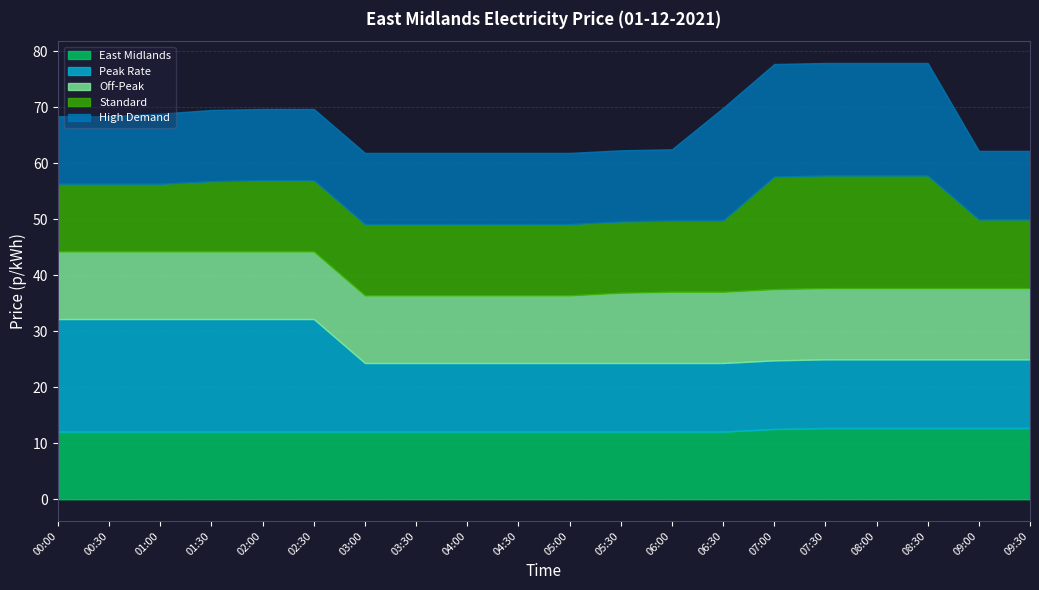

Which series has the widest spread of values?

Standard